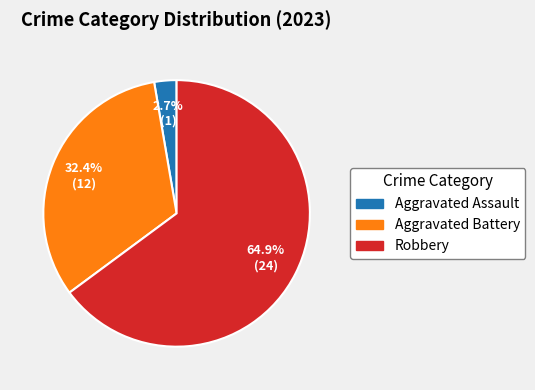

Does any single category account for the majority?

Yes